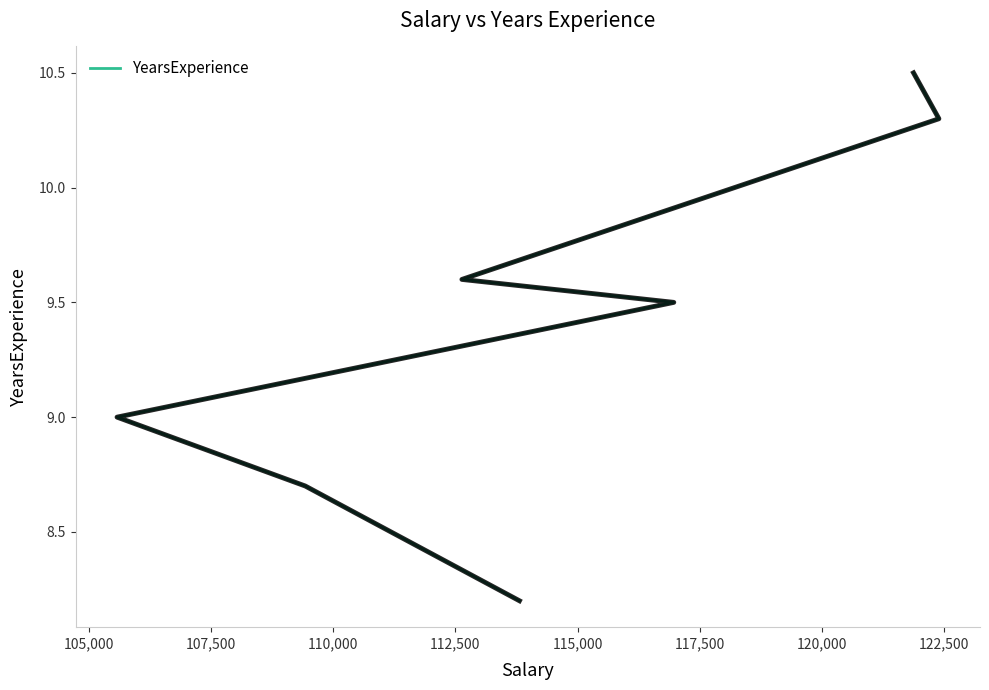

Count the number of values greater than 9.

4